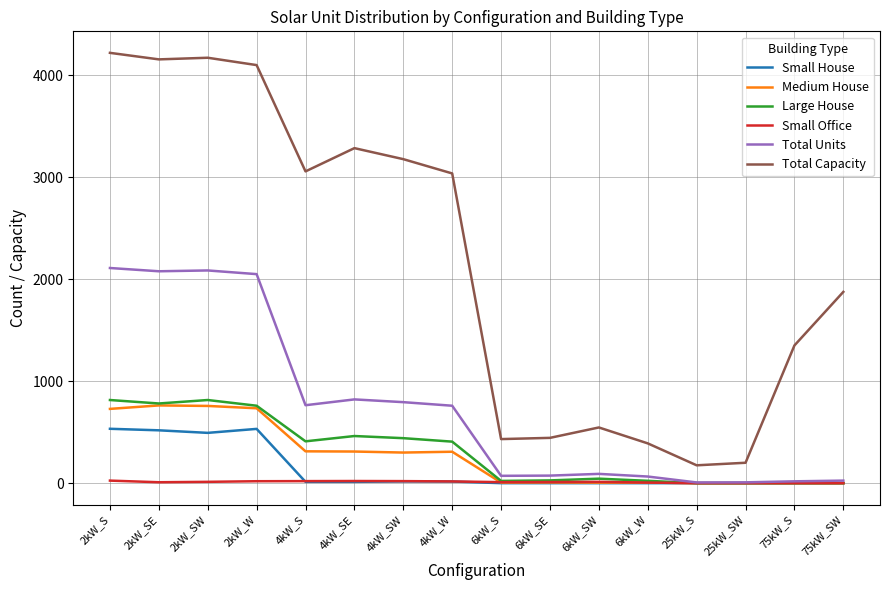

The value of Total Capacity at 4kW_SW is 3176. True or false?

True